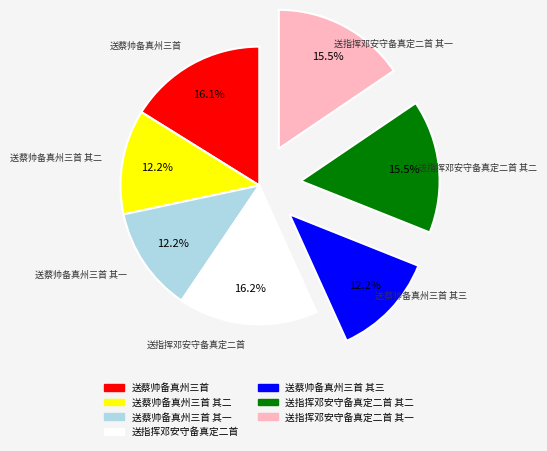

Is there a majority slice in this chart?

No